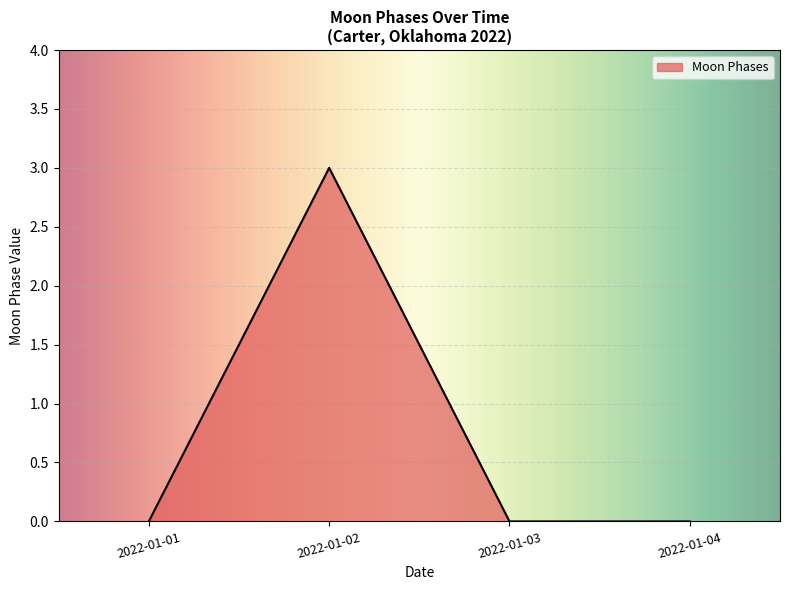

How many interior local peaks (higher than both neighbors) does the data have?

1